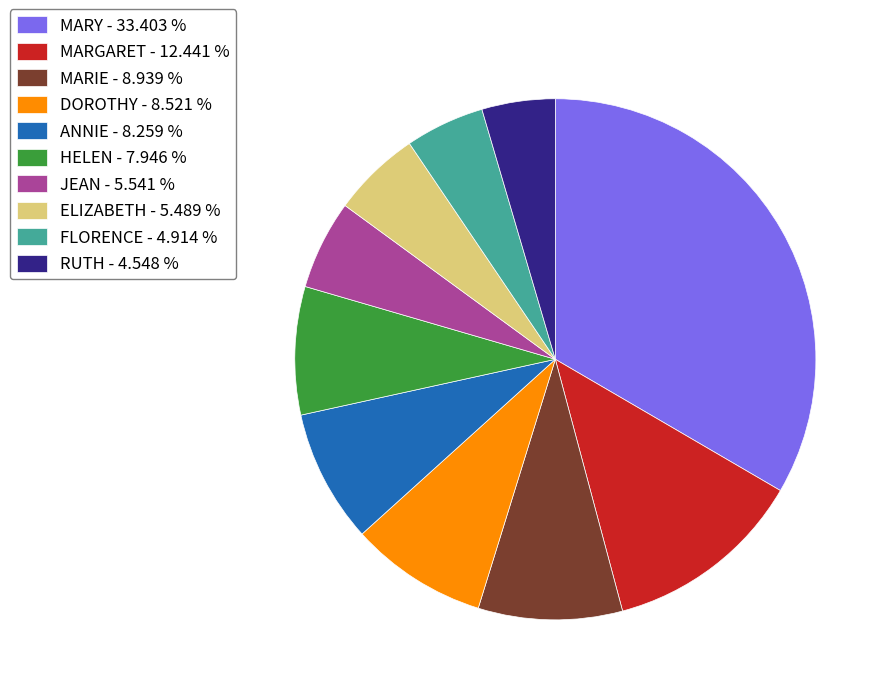

Is there any slice that represents more than half of the pie?

No